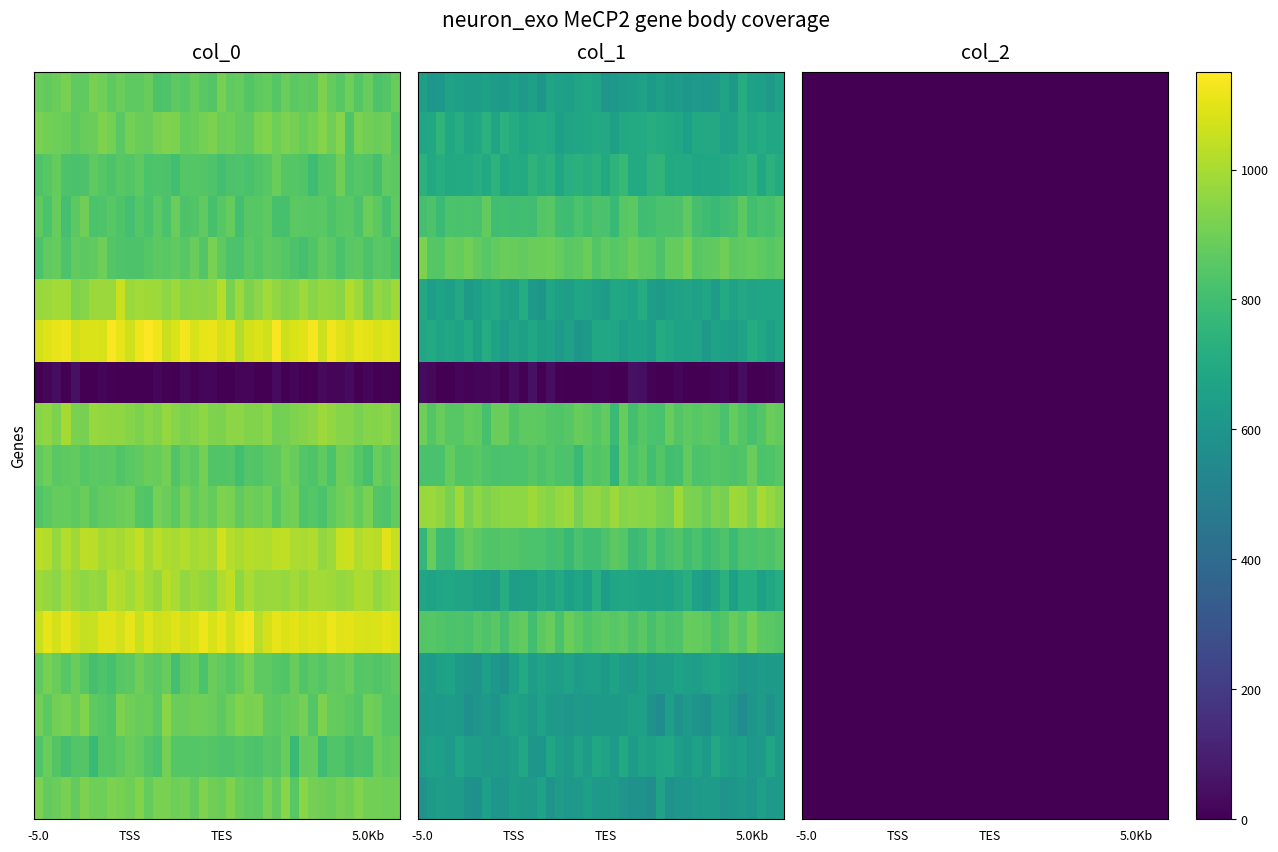

Which label corresponds to the largest value in the chart?

15